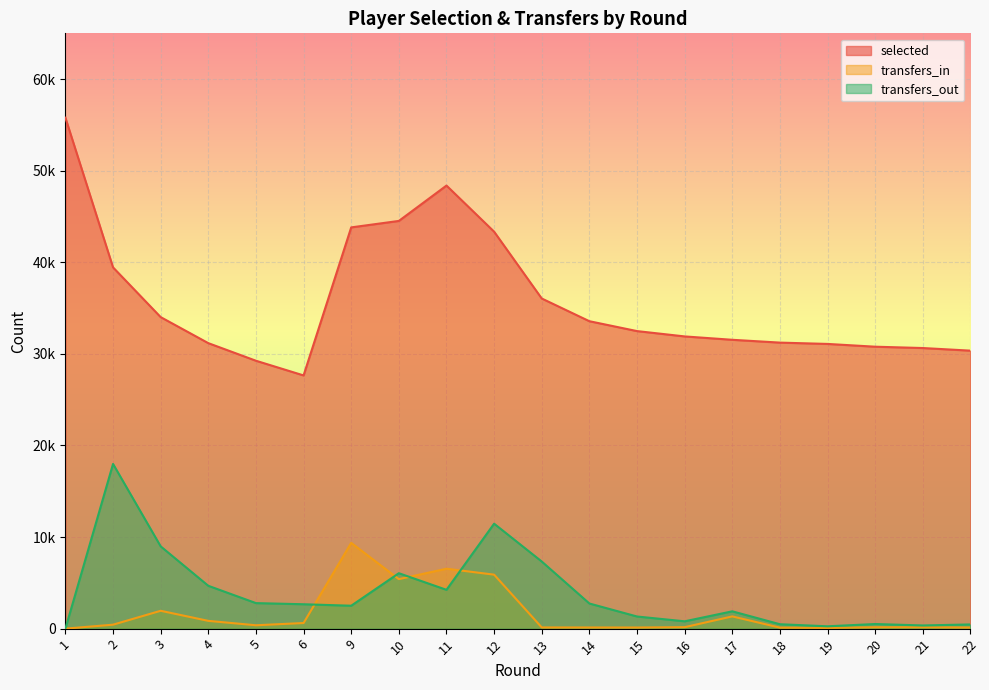

How many interior local peaks does the transfers_in series have?

5